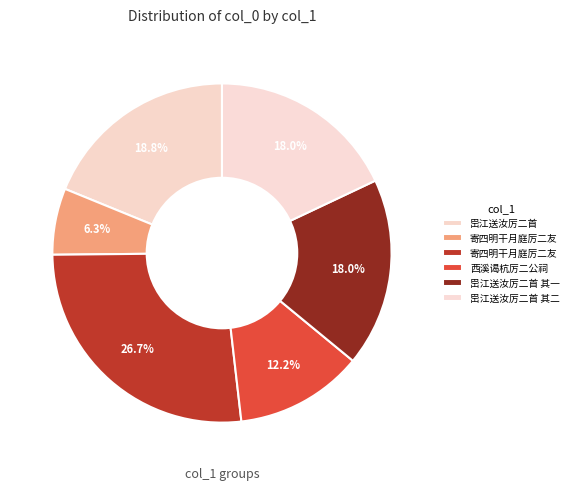

Count the number of slices in the pie.

6